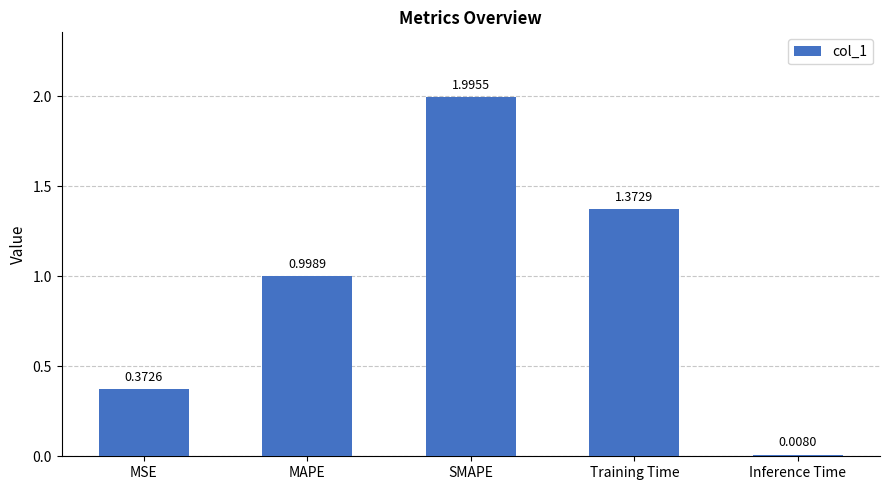

Are the bars horizontal?

No